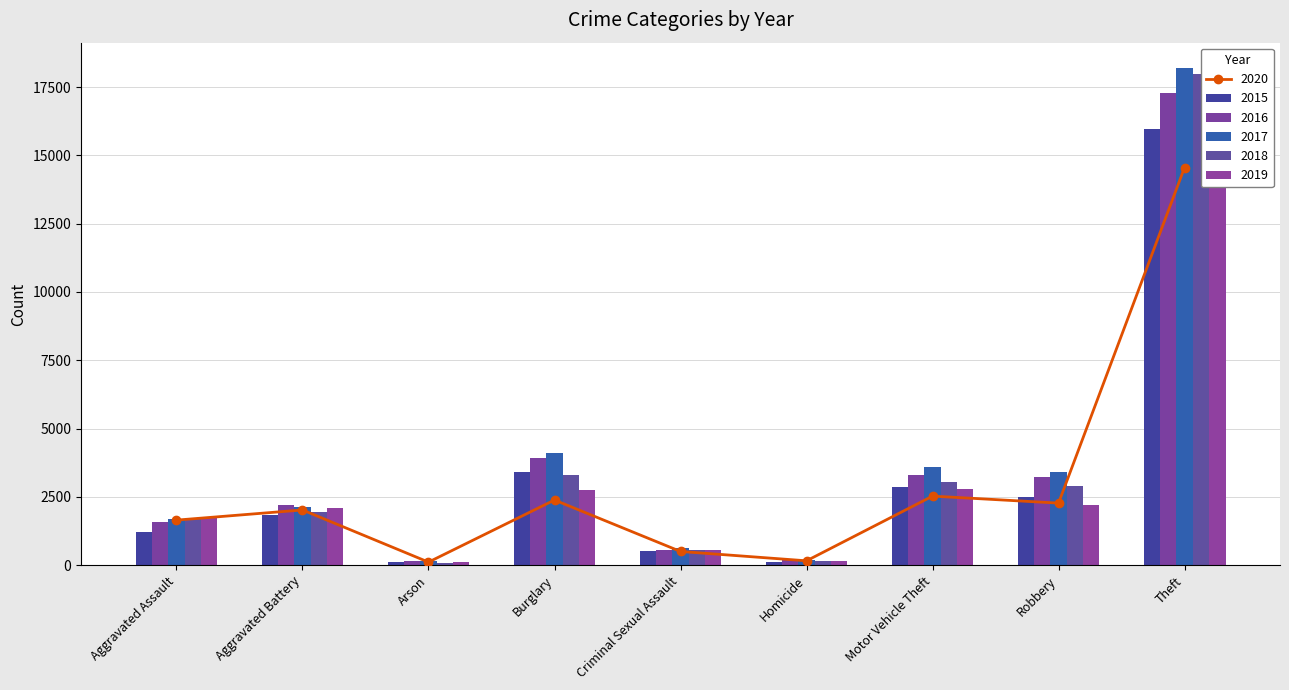

Are the bars horizontal?

No